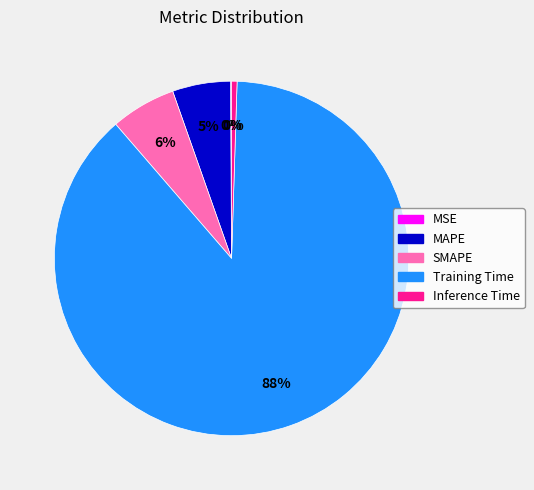

Is there a majority slice in this chart?

Yes